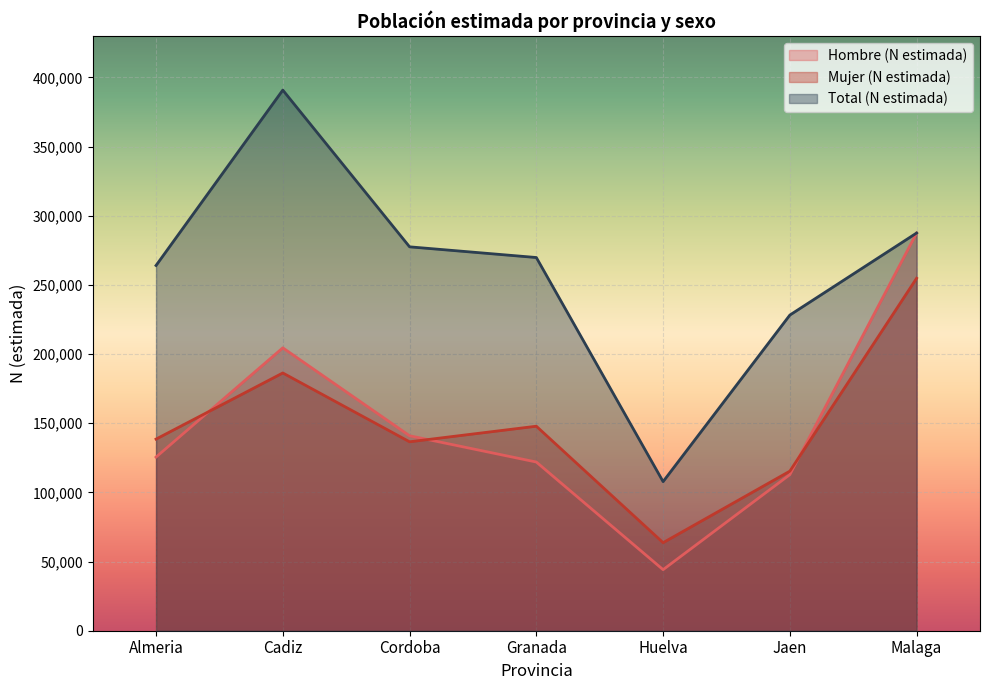

Reading left to right, what are all the values shown in this chart?

Hombre (N estimada): 125527	204526	140962	121969	44145	112848	287547
Mujer (N estimada): 138536	186355	136593	147857	63660	115380	254847
Total (N estimada): 264063	390881	277555	269826	107804	228227	287547